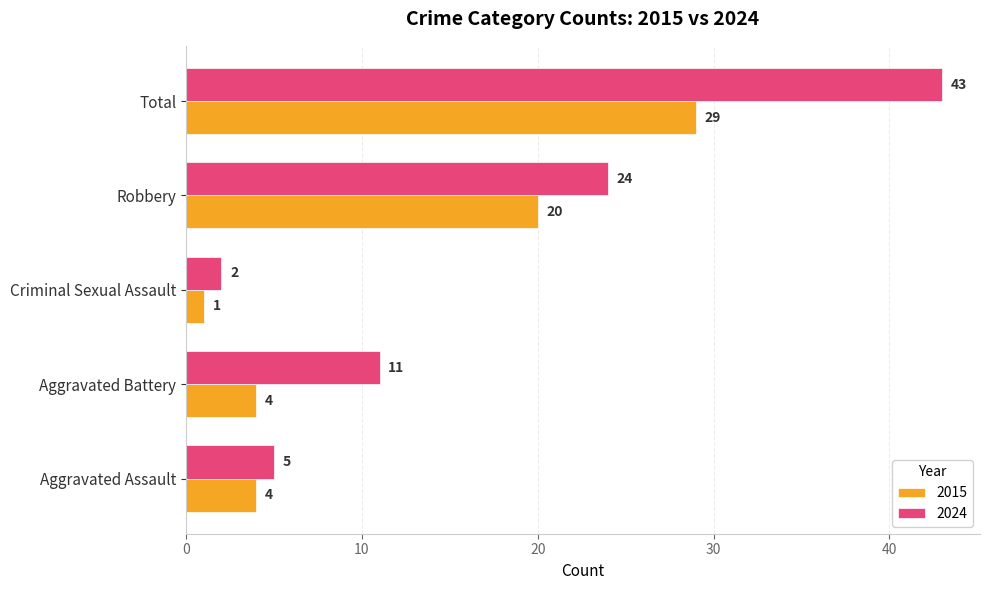

Which series has the widest spread of values?

2024